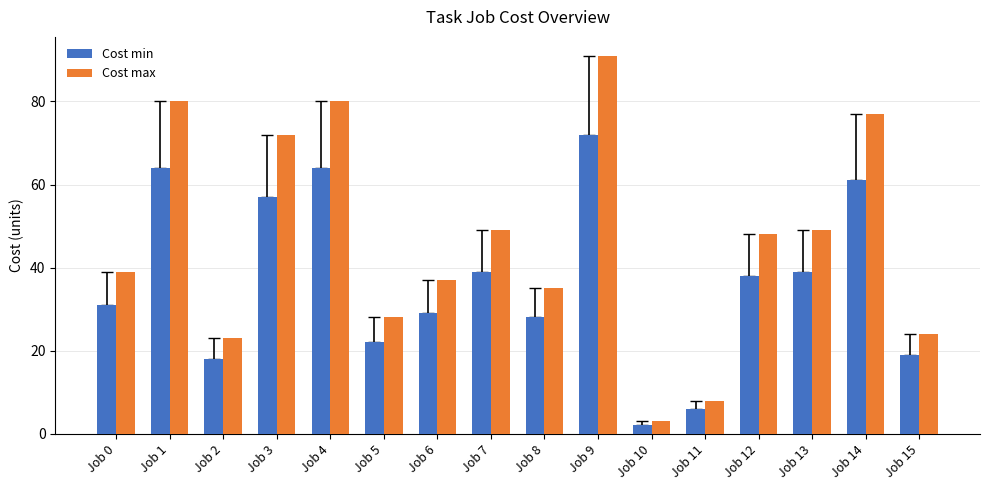

At which category is the sum across all series the highest?

Job 9